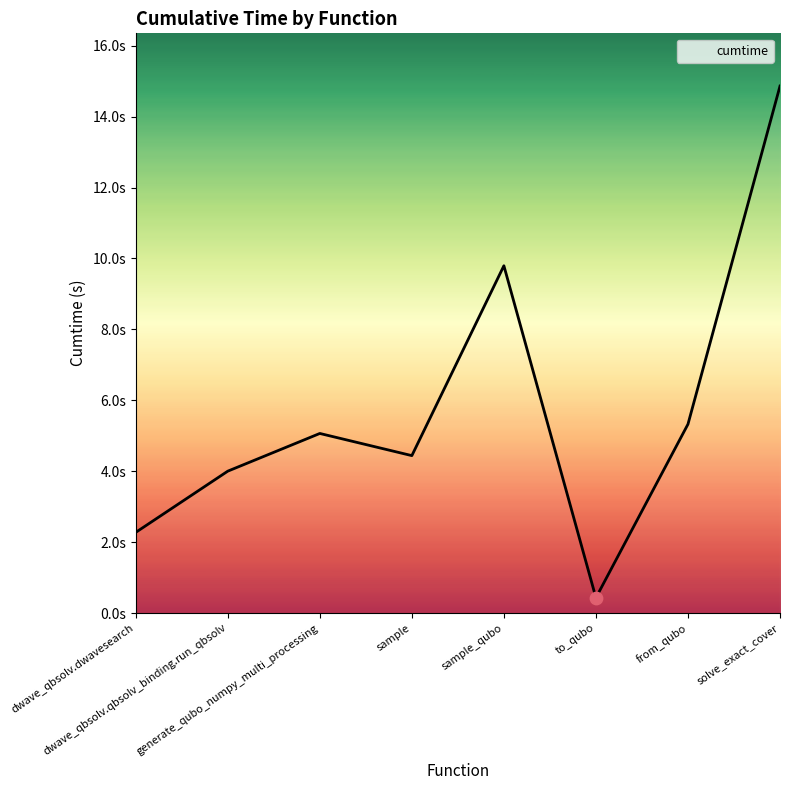

Approximately how many times larger is the value at to_qubo compared to sample?

0.1